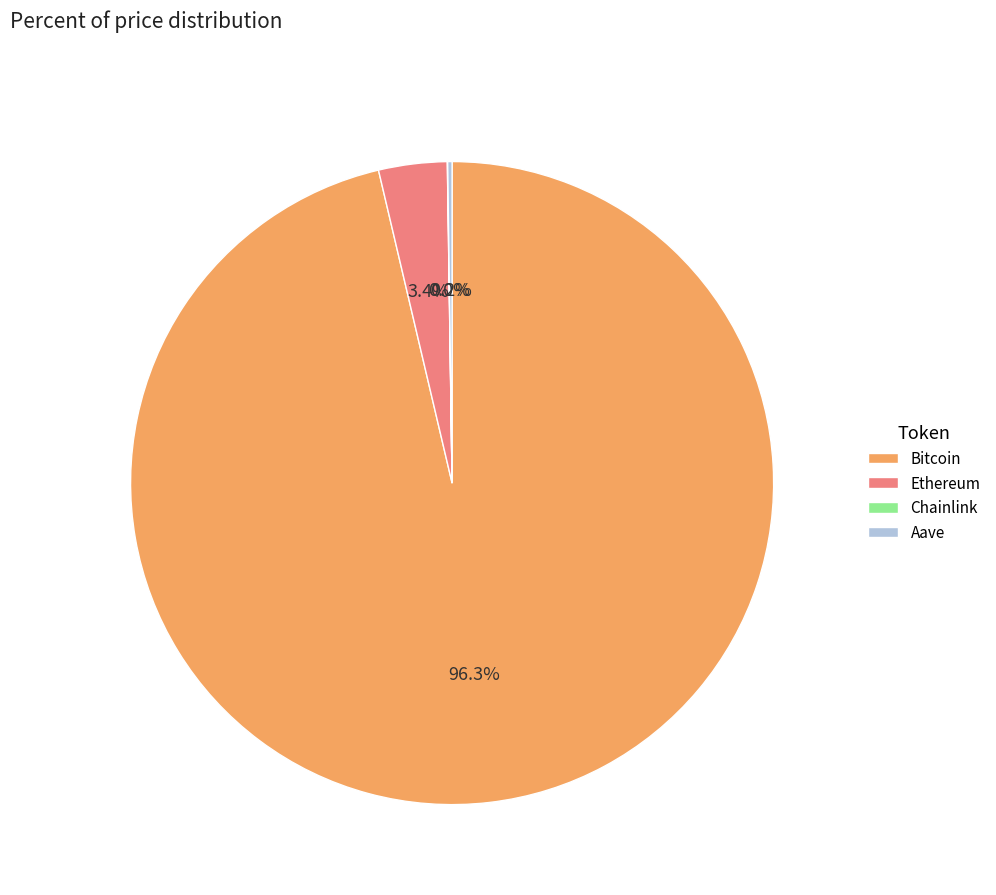

Does any single category account for the majority?

Yes